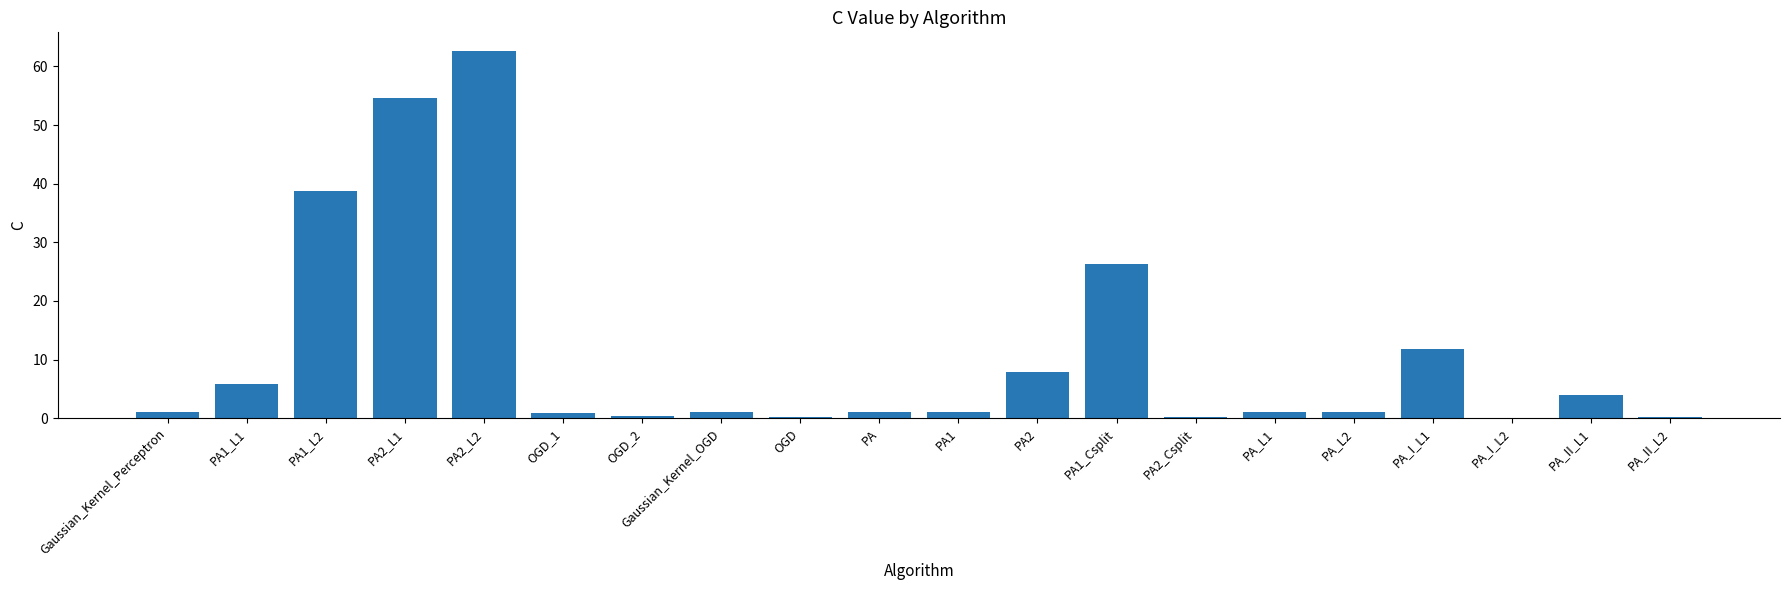

What is the sum of all values?

219.7